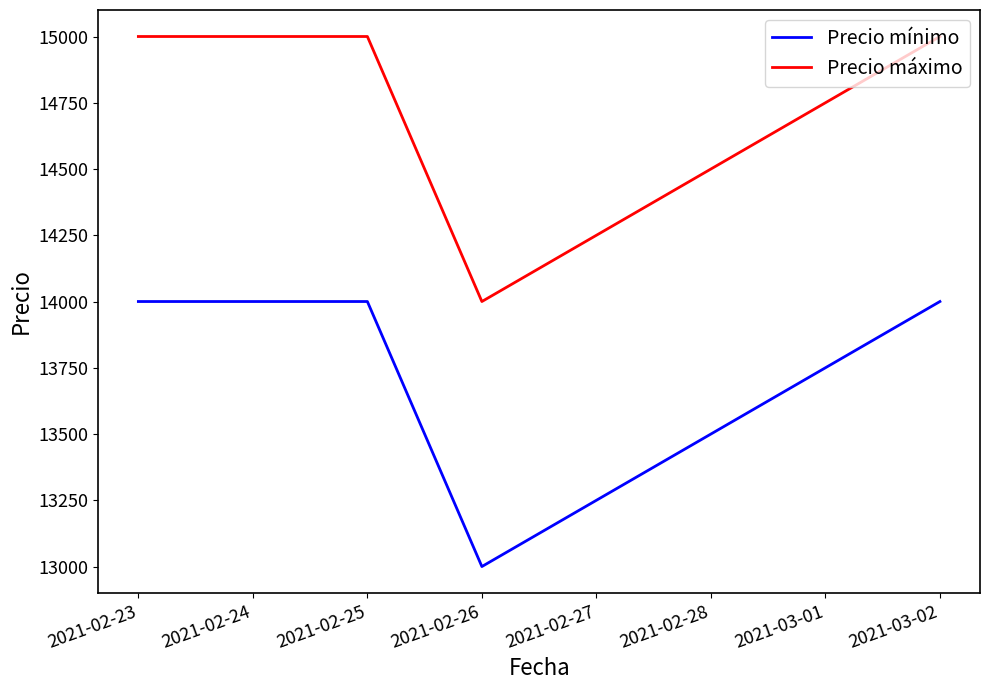

How many lines are shown in the chart?

2